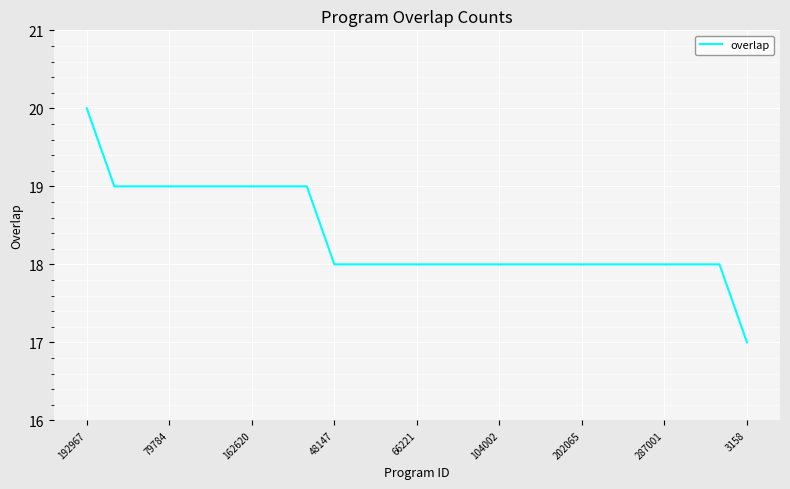

What is the maximum value shown in the chart?

20